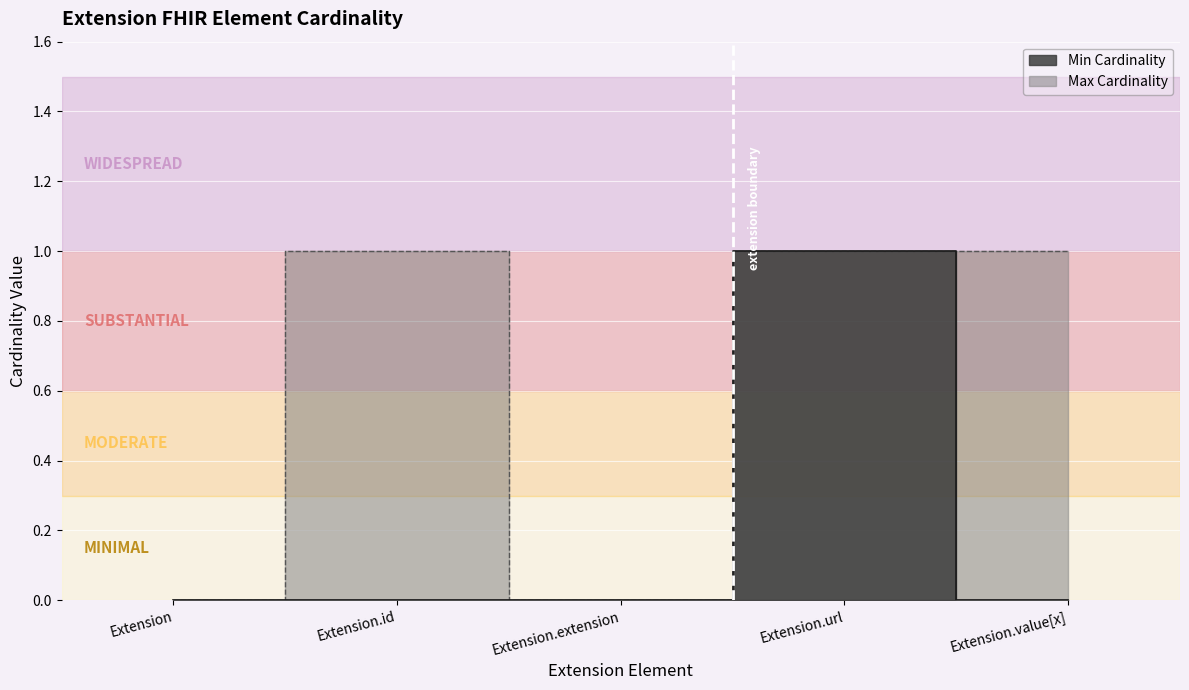

At Extension.id, list the series in order from smallest to largest.

Min Cardinality, Max Cardinality